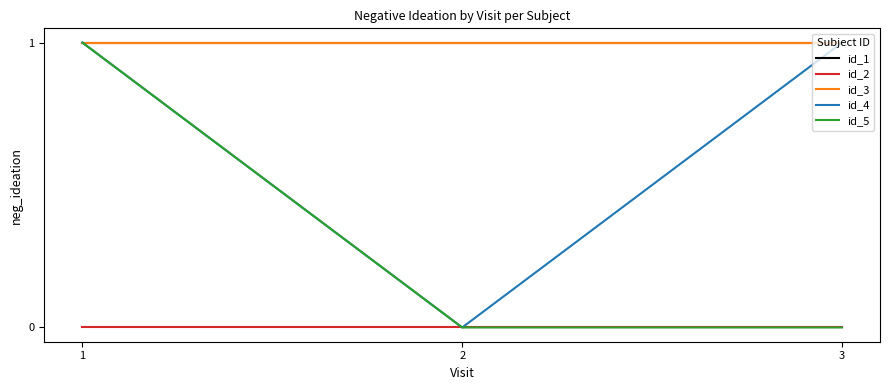

Does the chart display data point markers on the line(s)?

No